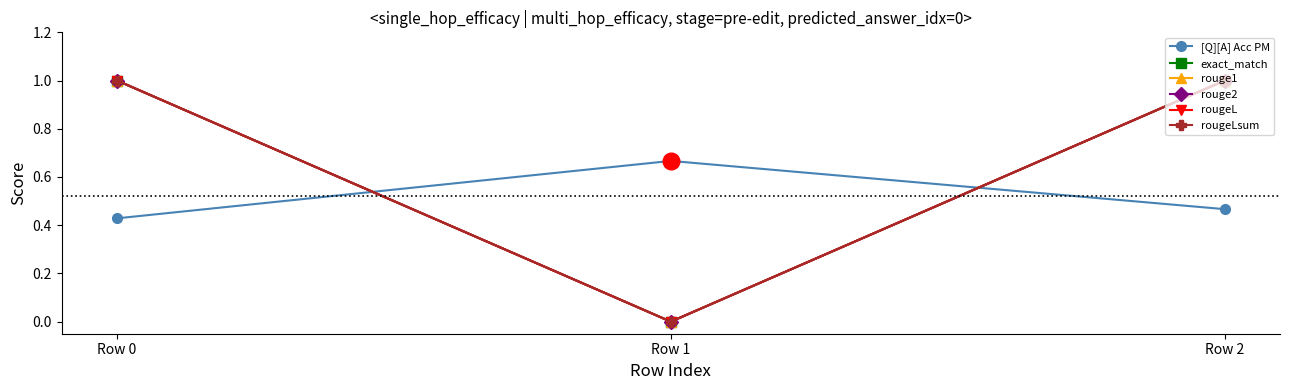

Does the chart have visible grid lines?

No